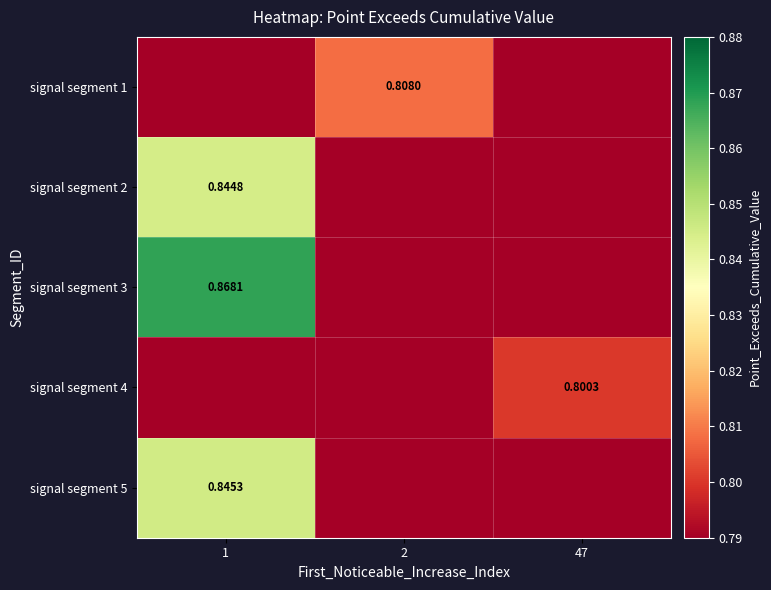

What is the sum of all signal segment 4 values?

0.8